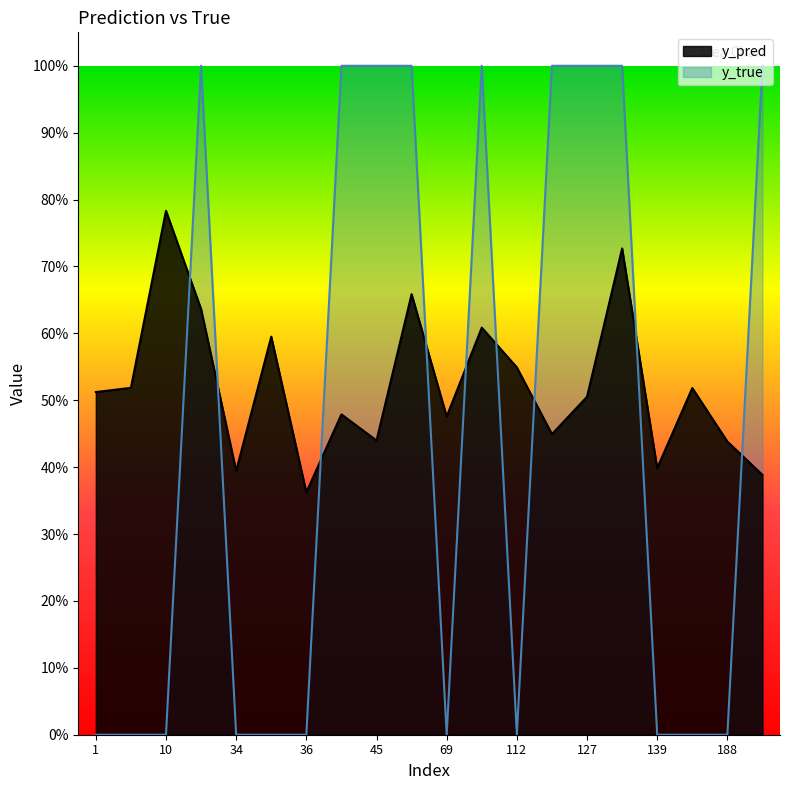

Reading left to right, what are all the values shown in this chart?

y_pred: 0.5	0.5	0.8	0.6	0.4	0.6	0.4	0.5	0.4	0.7	0.5	0.6	0.5	0.4	0.5	0.7	0.4	0.5	0.4	0.4
y_true: 0.0	0.0	0.0	1.0	0.0	0.0	0.0	1.0	1.0	1.0	0.0	1.0	0.0	1.0	1.0	1.0	0.0	0.0	0.0	1.0